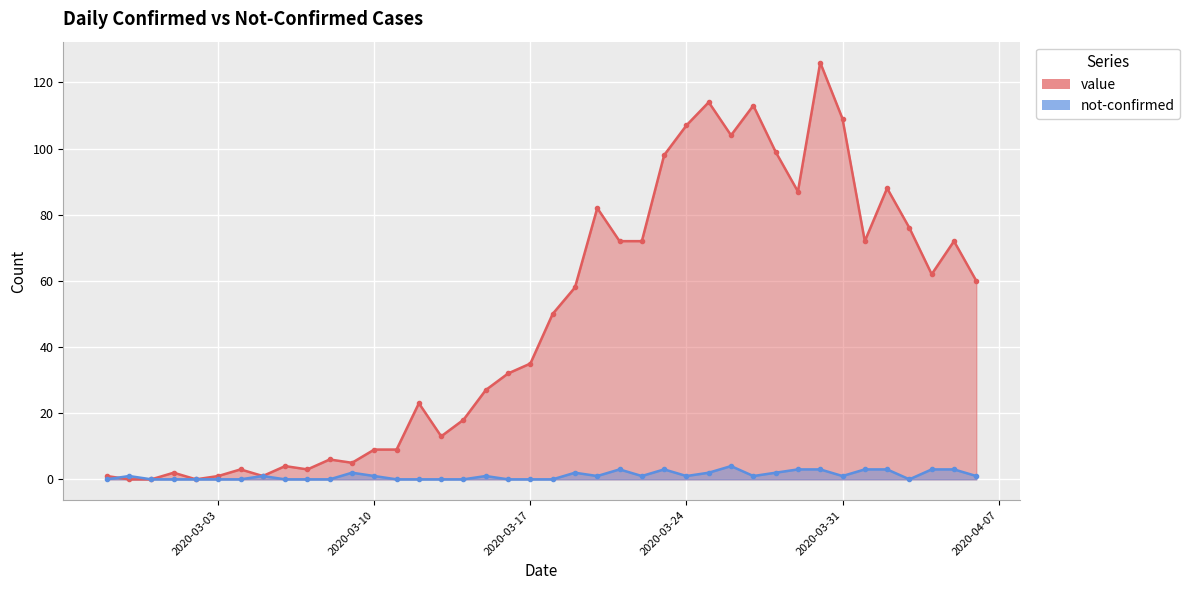

How many lines are shown in the chart?

2